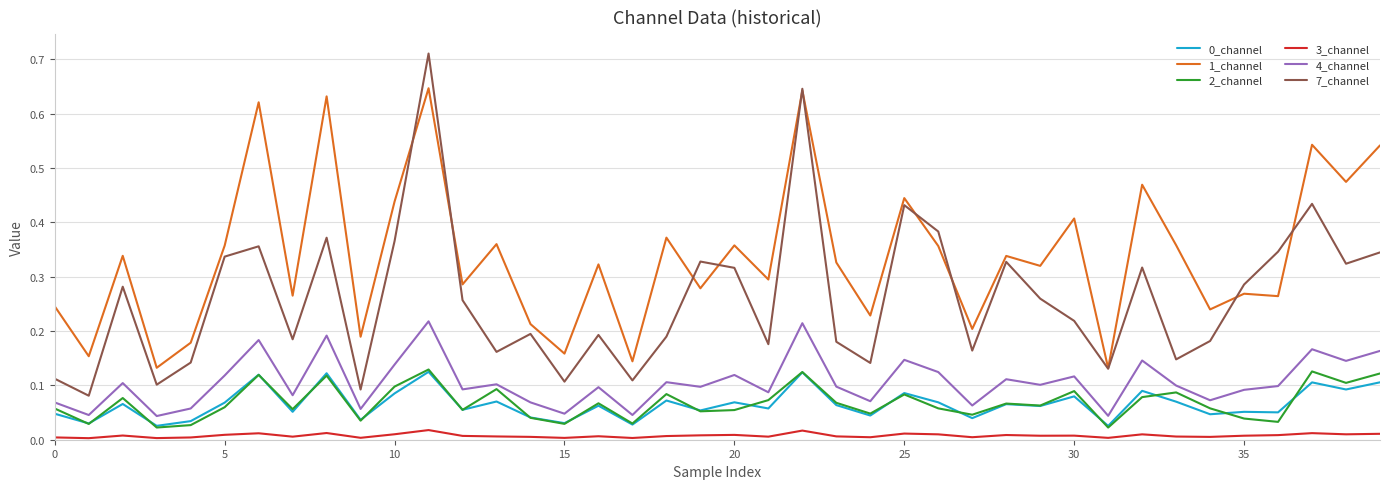

True or false: 2_channel and 7_channel intersect in this chart.

False